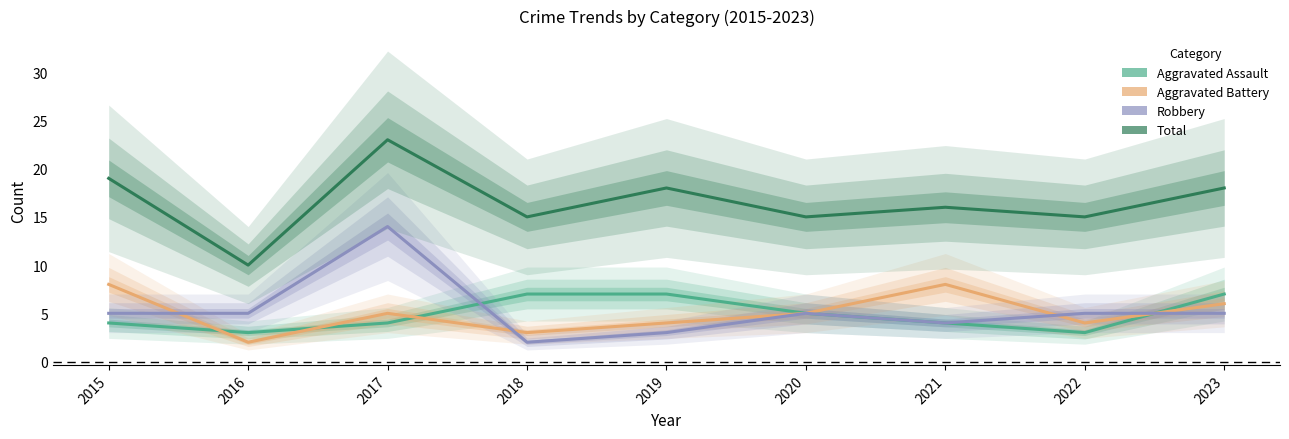

Reading left to right, extract all data points from this chart.

Aggravated Assault: 4	3	4	7	7	5	4	3	7
Aggravated Battery: 8	2	5	3	4	5	8	4	6
Robbery: 5	5	14	2	3	5	4	5	5
Total: 19	10	23	15	18	15	16	15	18